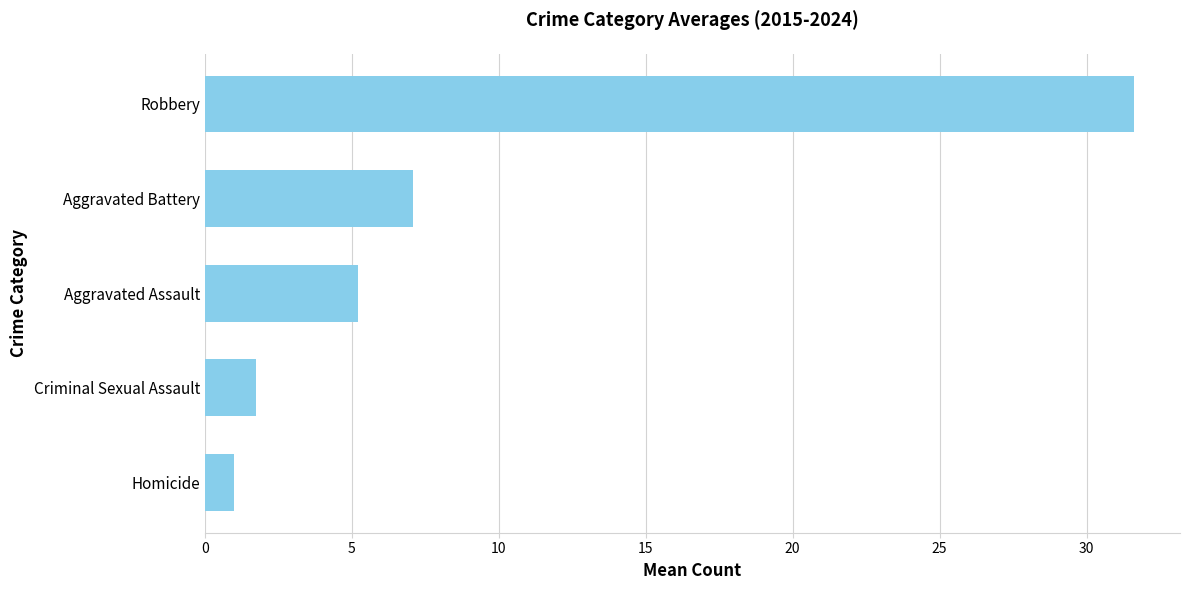

How many data points are less than 5?

2